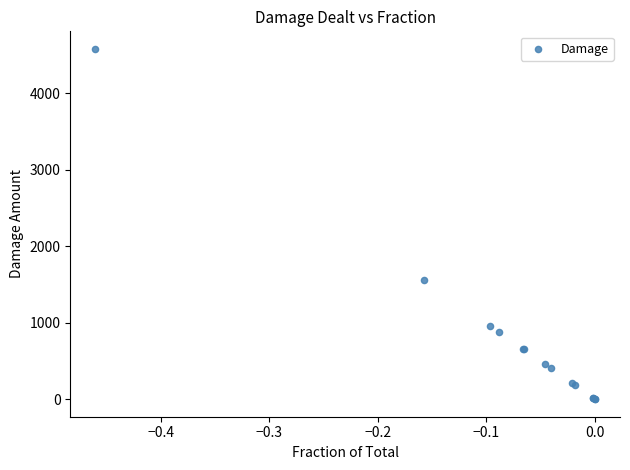

What Y value in the scatter plot is closest to 2292?

1565